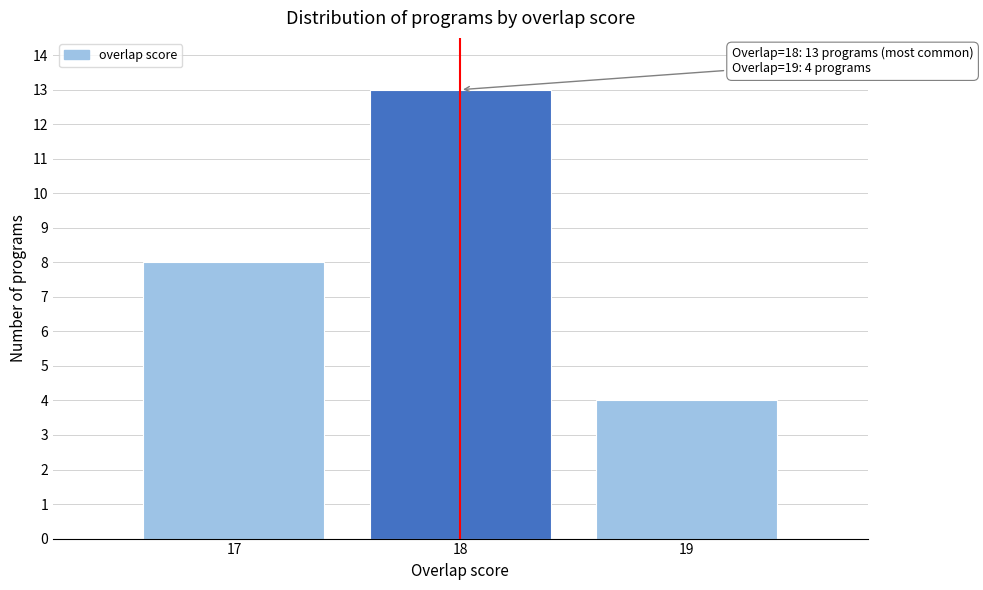

Which range on the x-axis has the tallest bar?

17.5 to 18.5